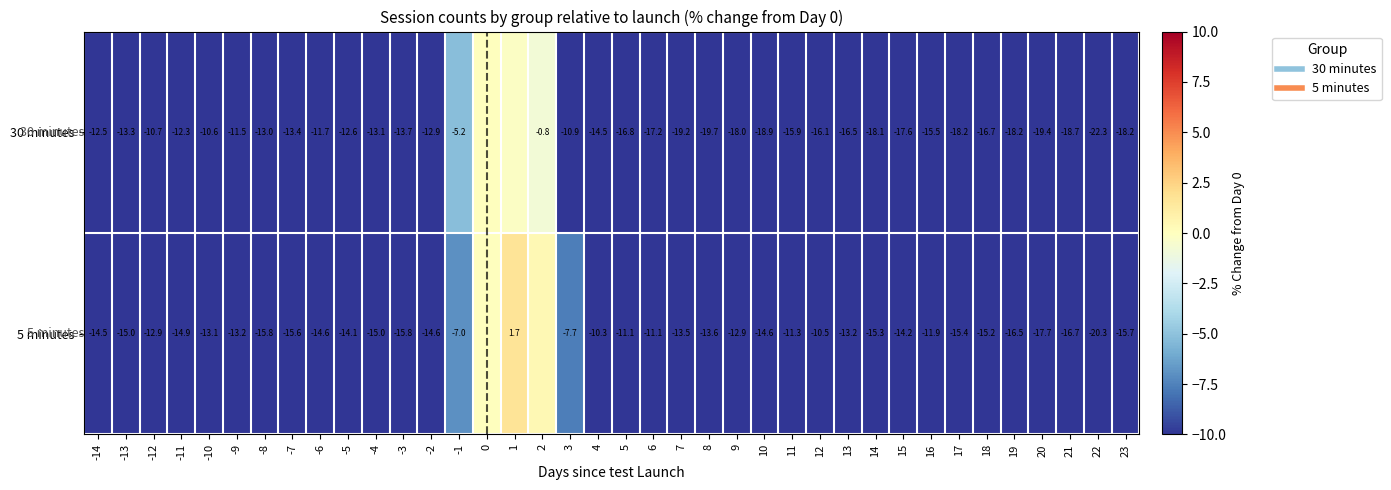

The 30 minutes series shows -5.4 at 9. True or false?

False